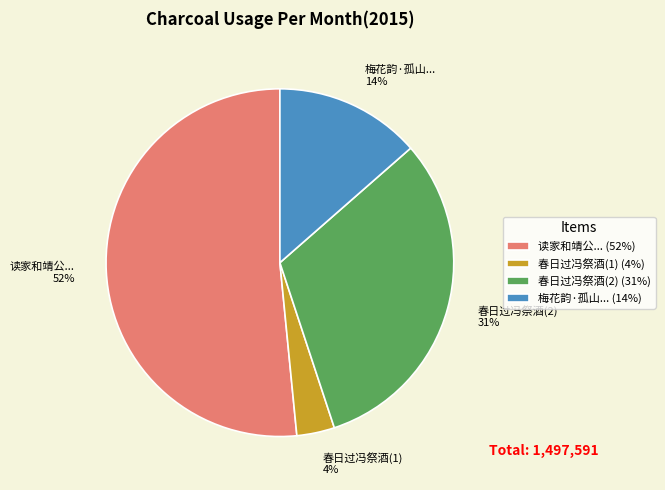

Does 春日过冯祭酒(1) 4% account for over 50% of the chart?

No